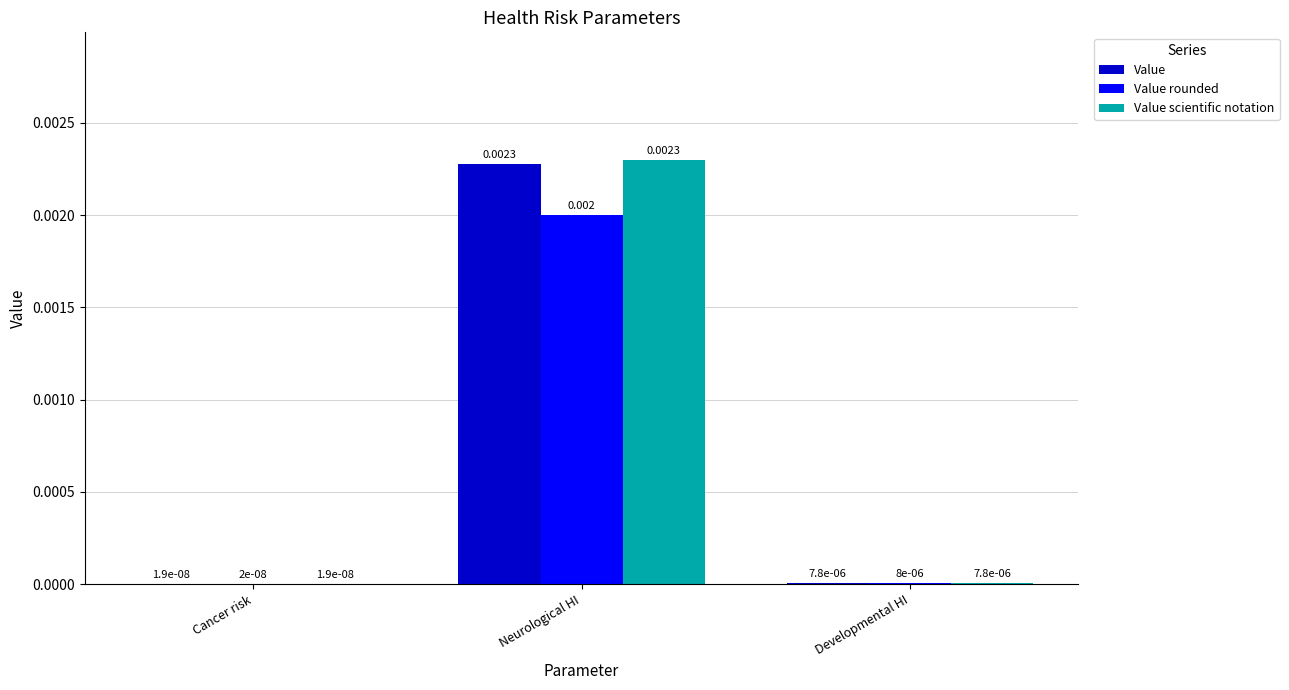

Is the value of Value scientific notation at Neurological HI greater than the value of Value at Developmental HI?

Yes